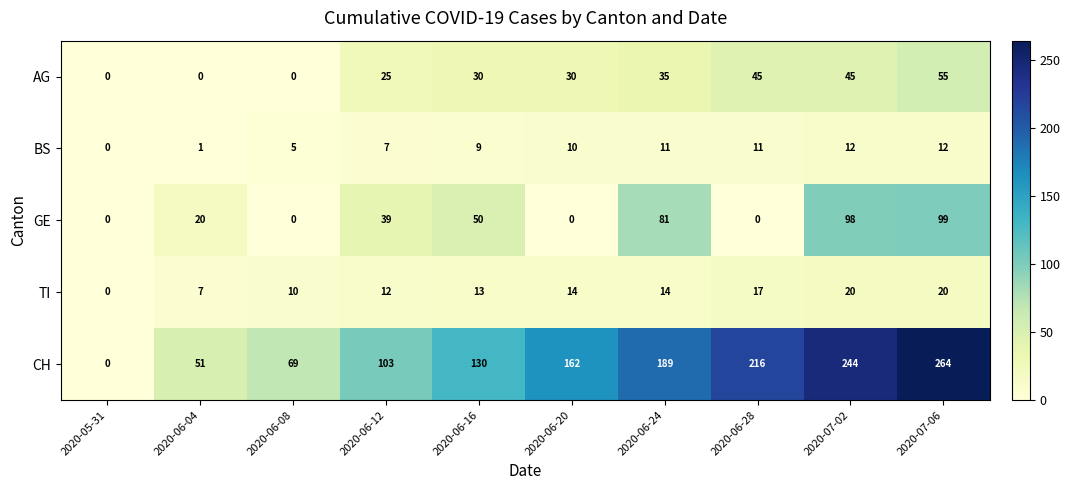

Rank the series by their maximum value, from highest to lowest.

CH, GE, AG, TI, BS